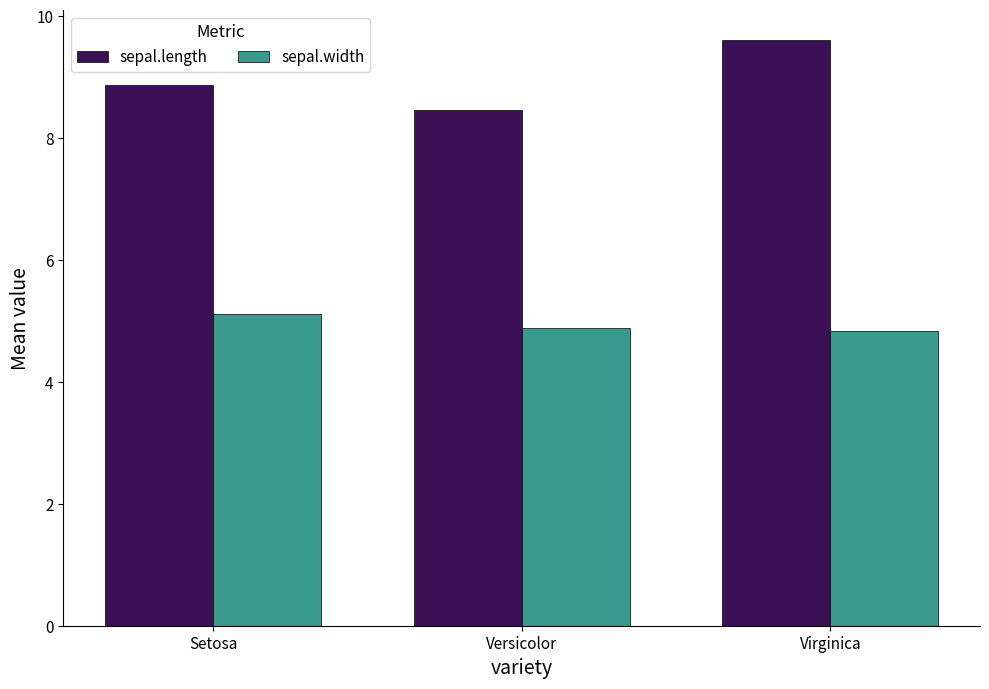

The sepal.length series shows 14.4 at Versicolor. True or false?

False